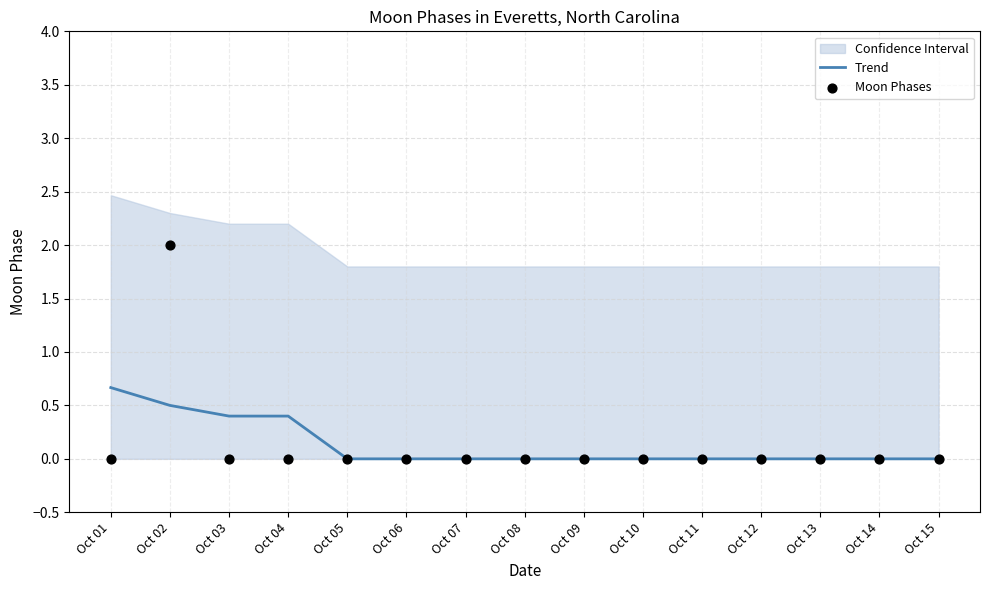

The value of Trend at Oct 09 is 0.3. True or false?

False